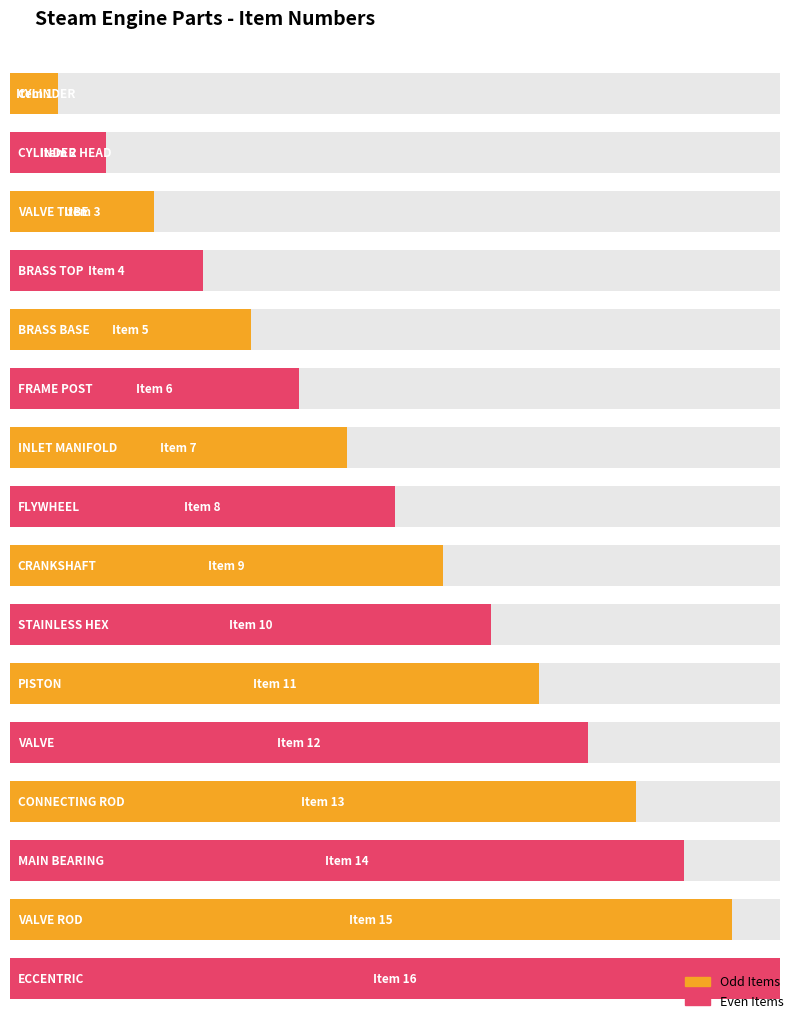

Does the chart contain any negative values?

No